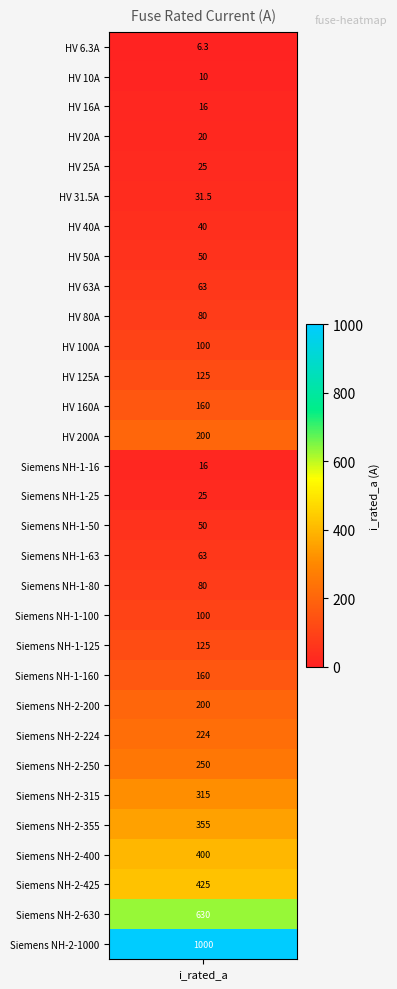

True or false: the data shows 20.0 at 3.

True